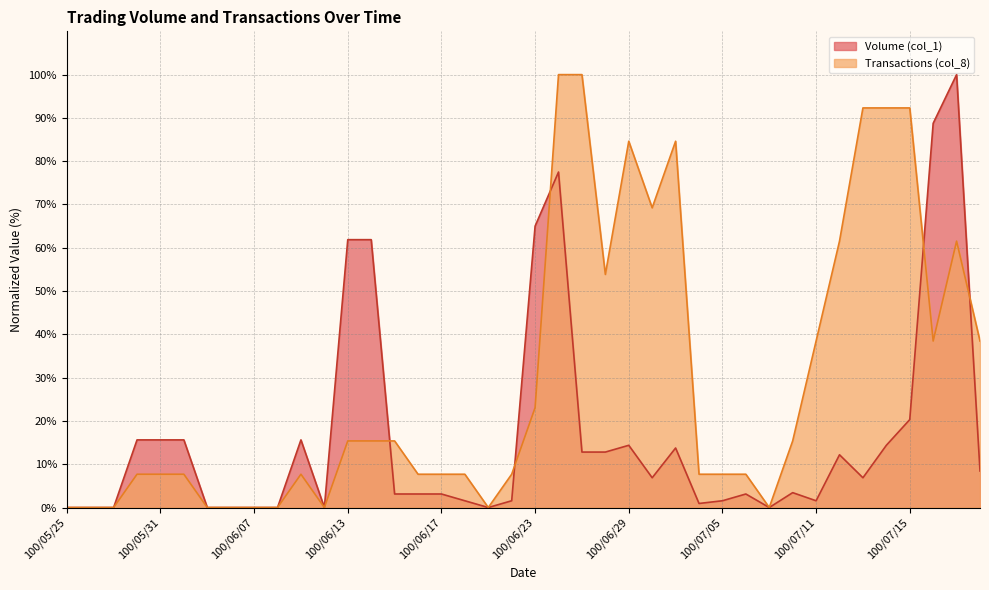

The Transactions (col_8) series shows 0.0 at 100/06/07. True or false?

True